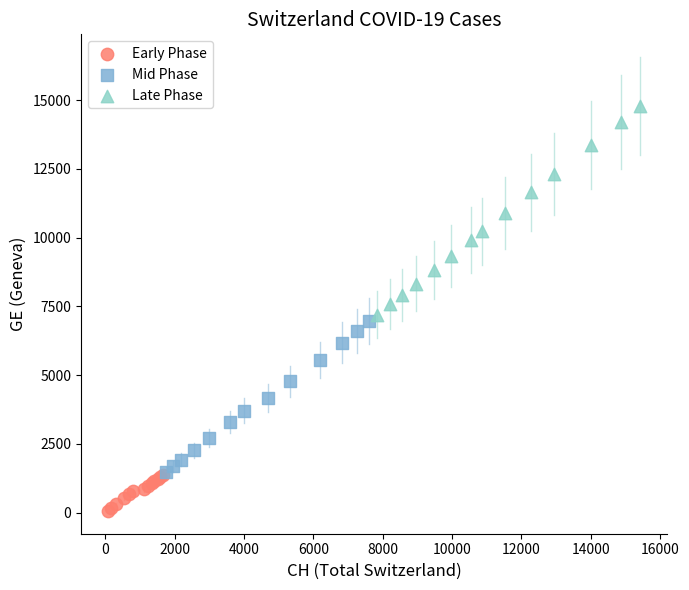

Which series has the widest spread of Y values?

Late Phase